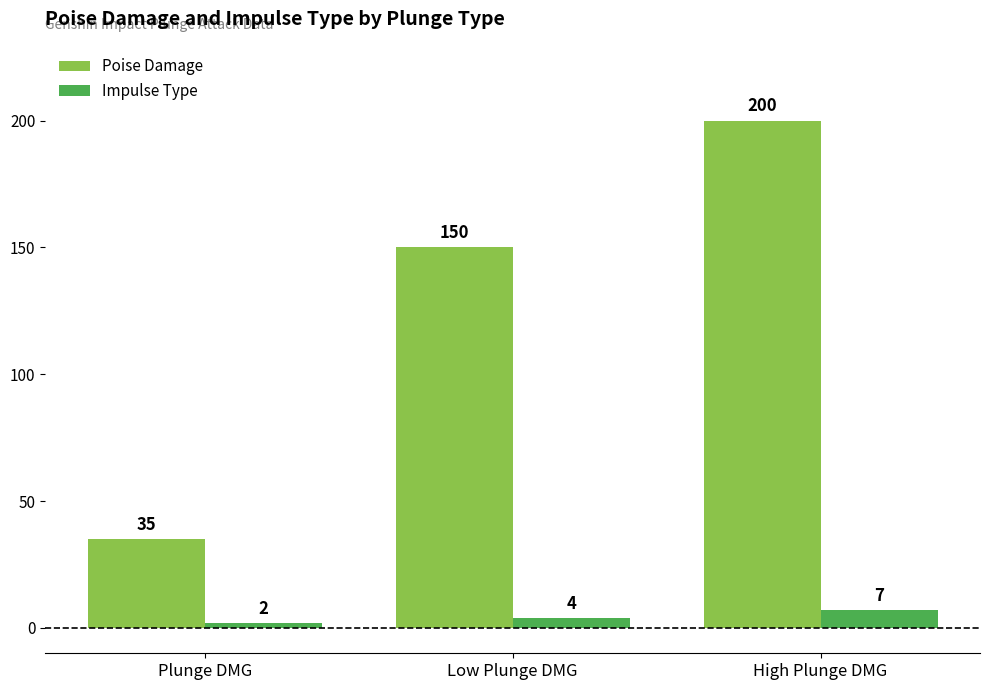

At which category does the chart reach its peak across all series?

High Plunge DMG